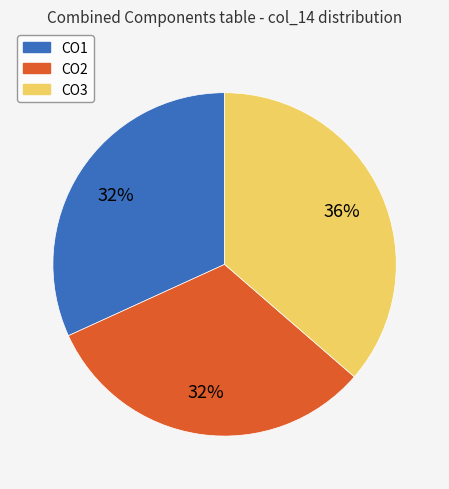

True or false: CO2 accounts for 42% of the total.

False